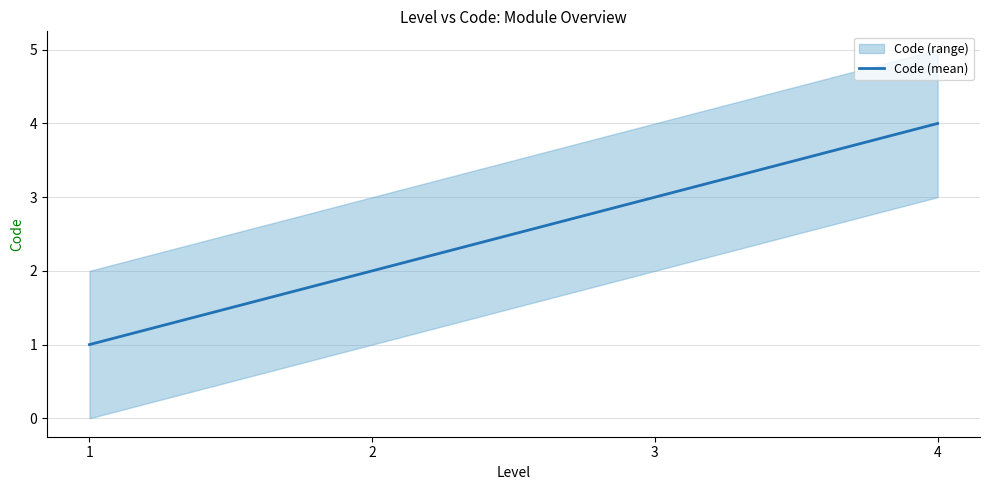

Which label corresponds to the largest value in the chart?

4